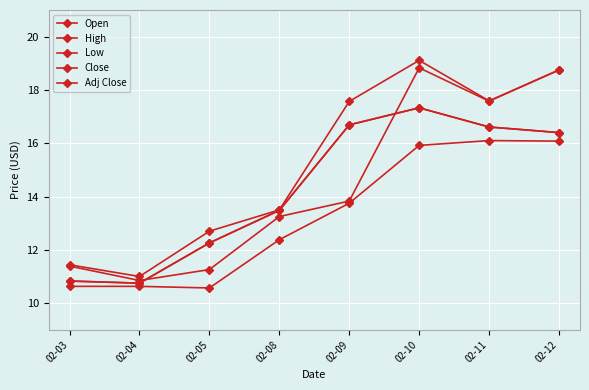

How many interior local valleys does the Open series have?

2